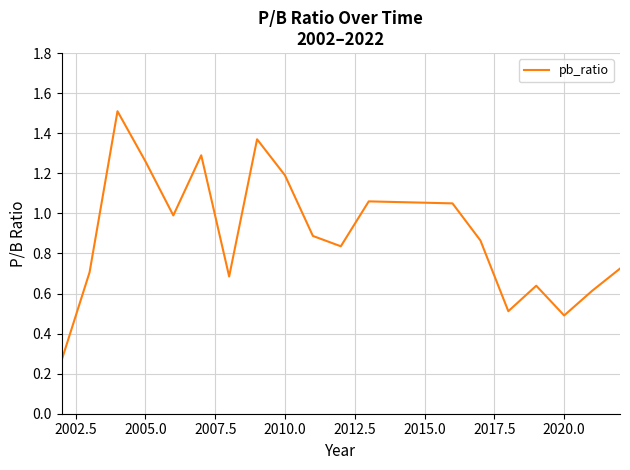

True or false: the data has more than 1 interior local peaks.

True